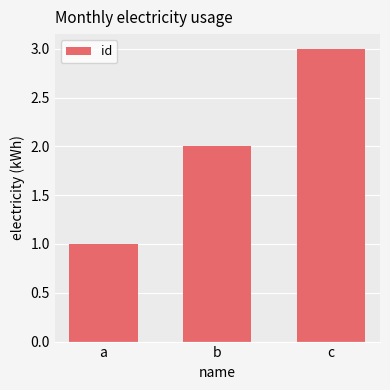

At which category does the chart reach its minimum across all series?

a